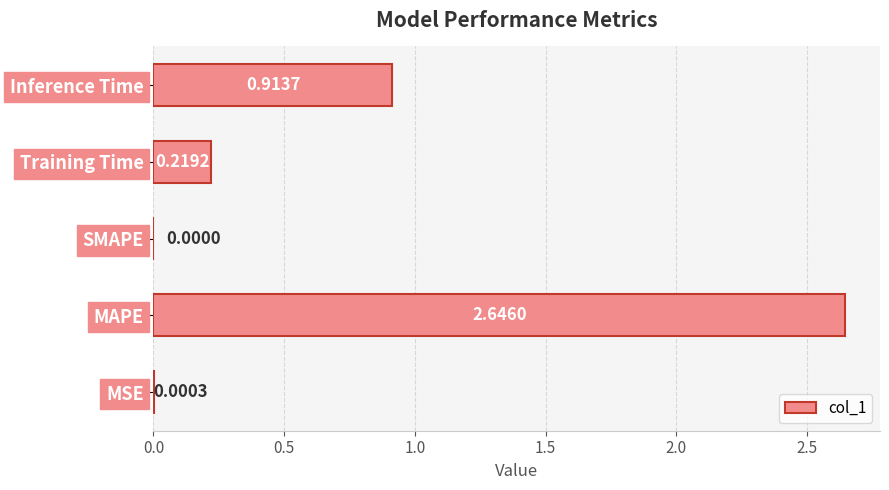

What is the sum of all values?

3.8